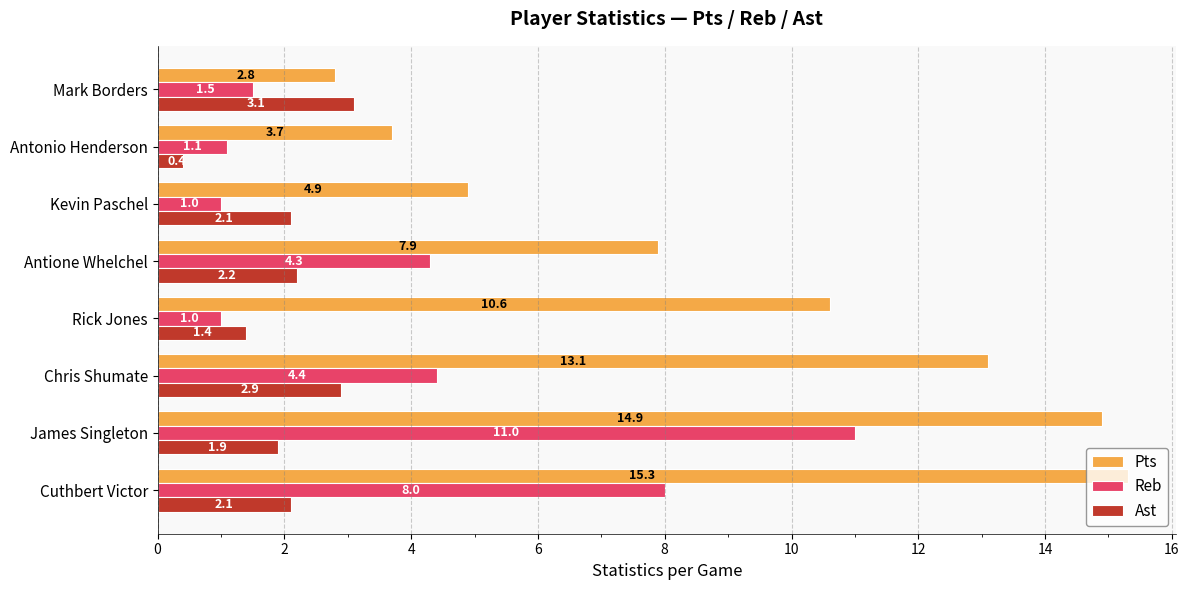

Which series has the largest total across all categories?

Pts